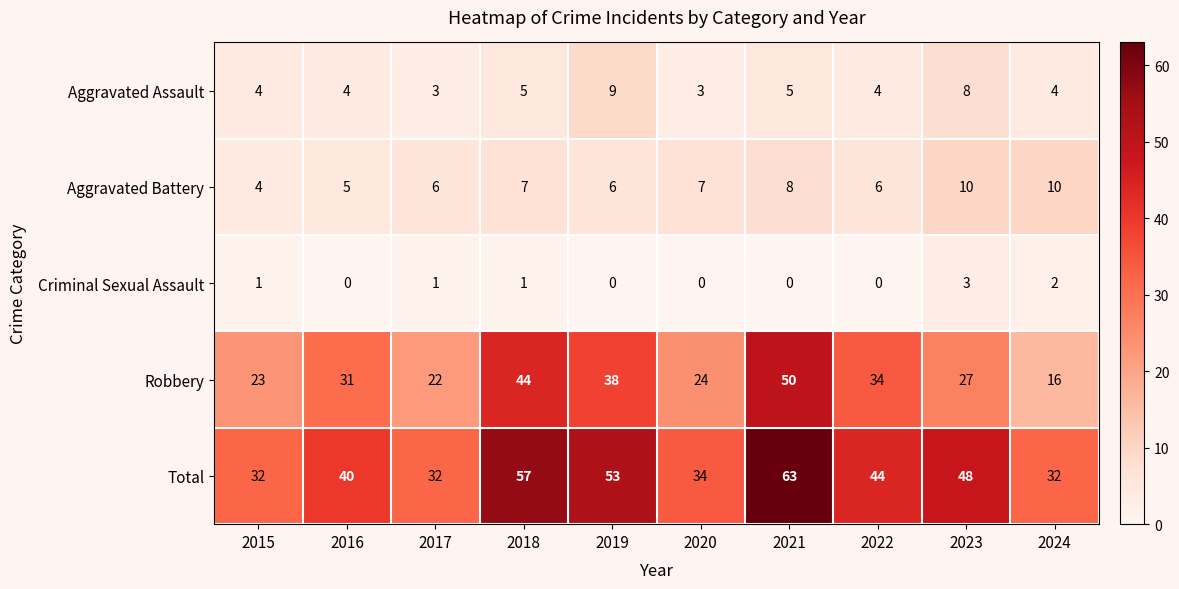

What is the sum of all Aggravated Assault values?

49